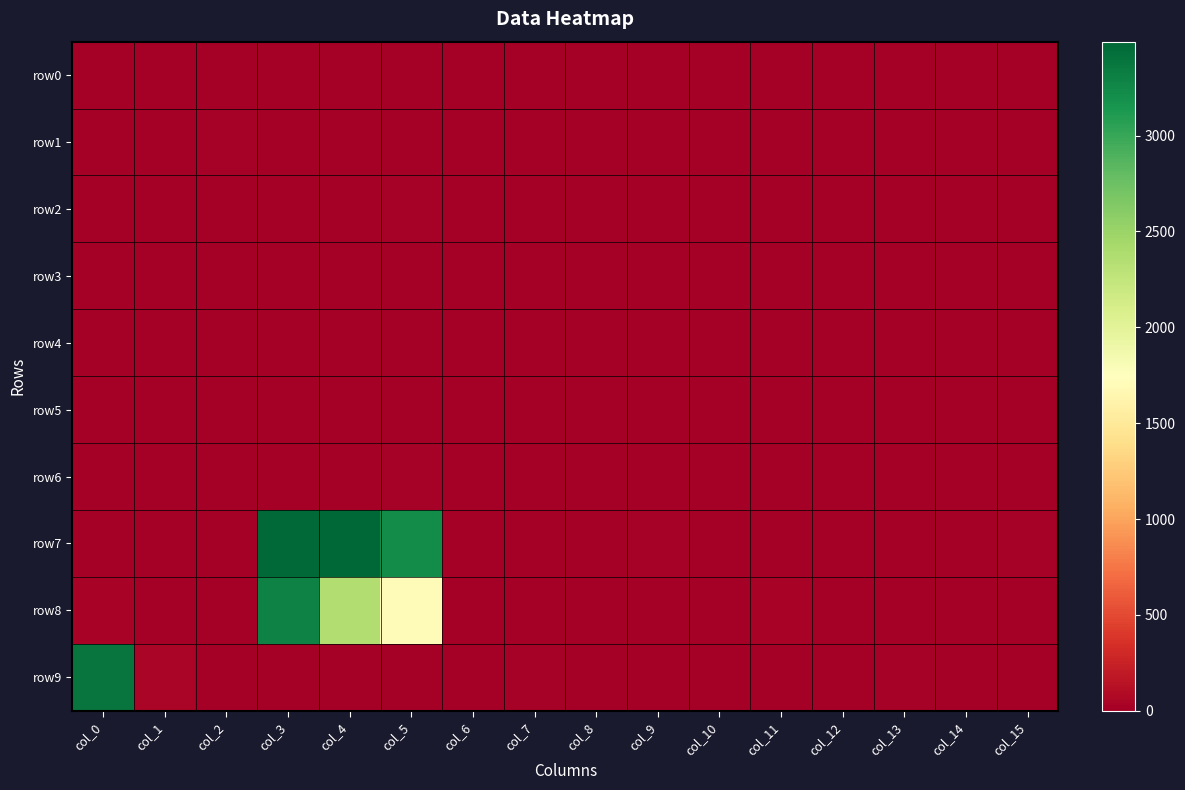

At which category is the sum across all series the highest?

col_3